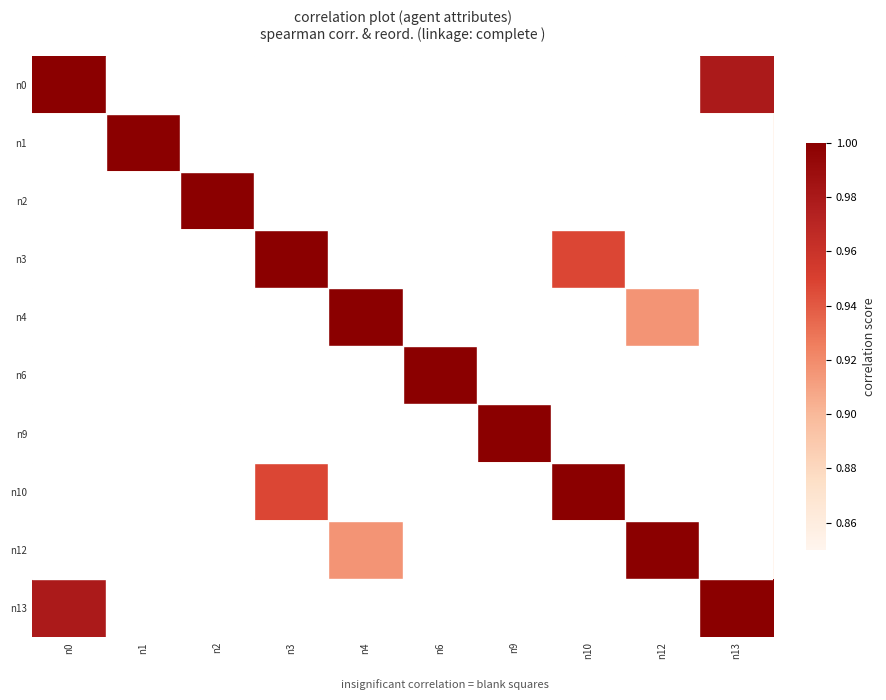

Is the value of n13 at n3 greater than the value of n3 at n13?

No